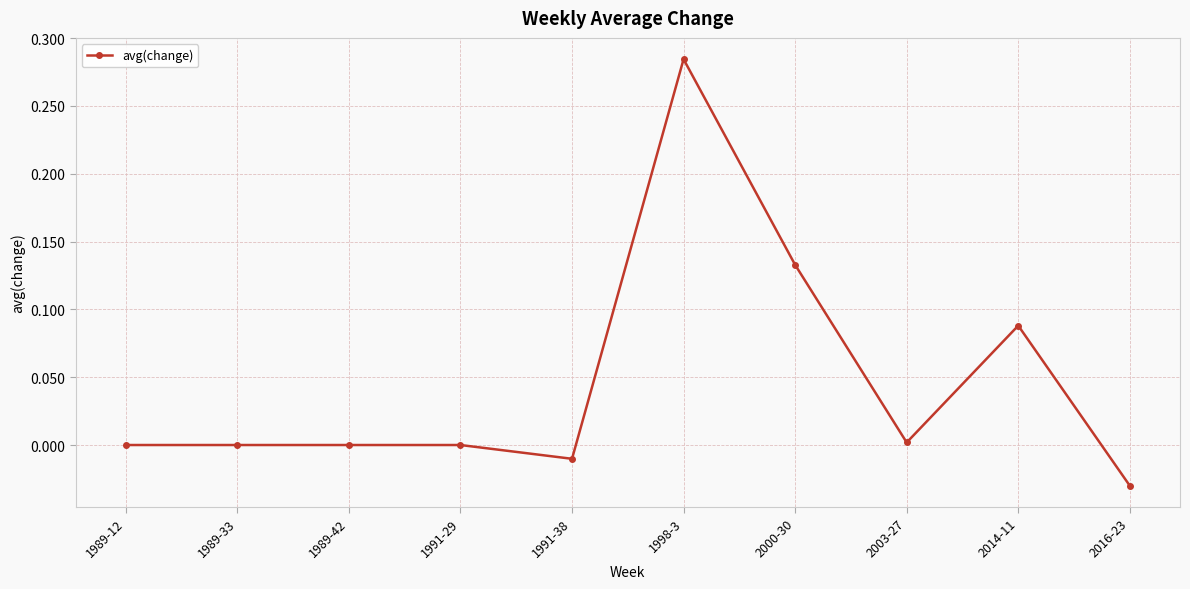

Does the chart have visible grid lines?

Yes